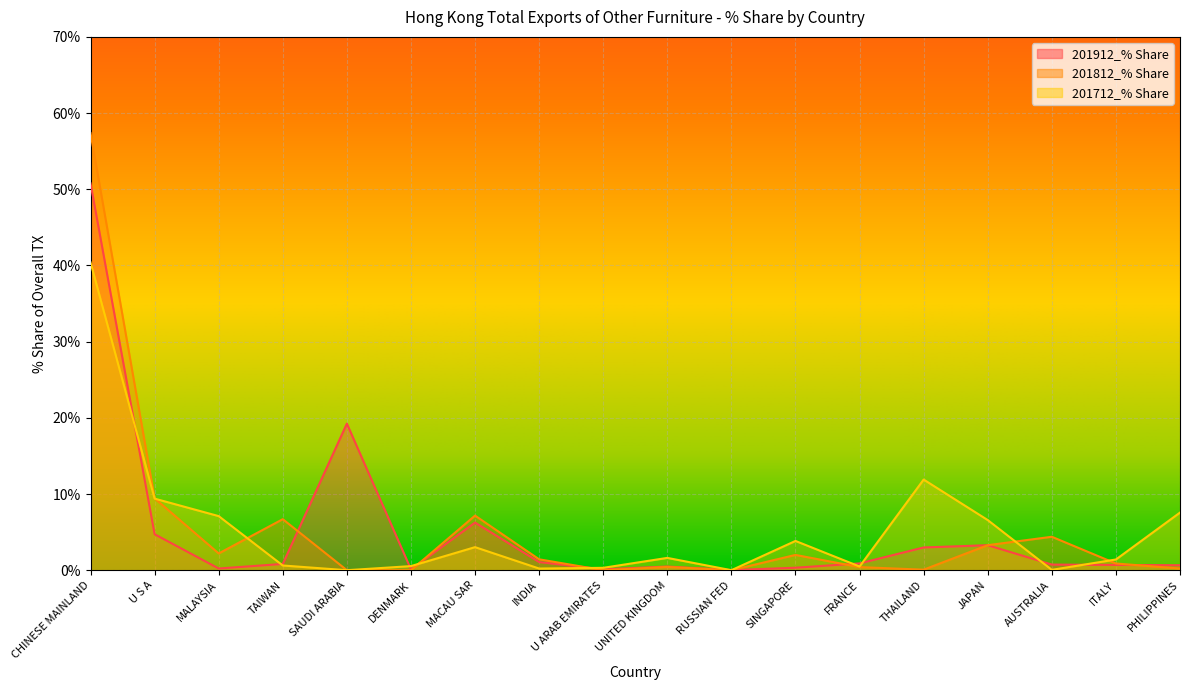

What is the label of the 1st point from the left?

CHINESE MAINLAND